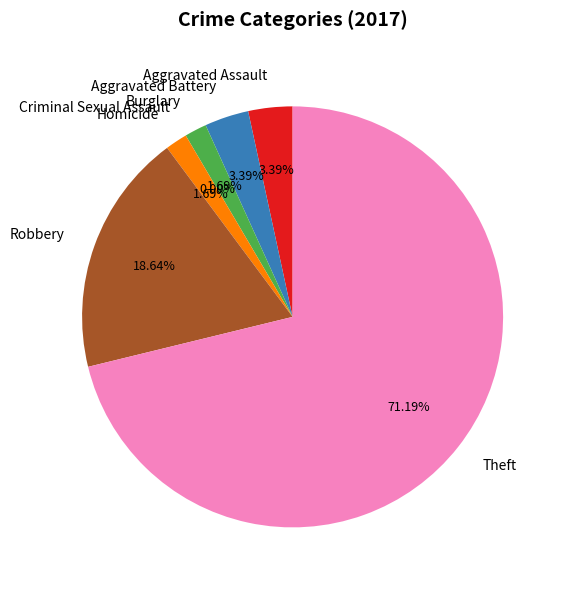

Combined, what portion of the pie is Criminal Sexual Assault and Theft?

71.2%